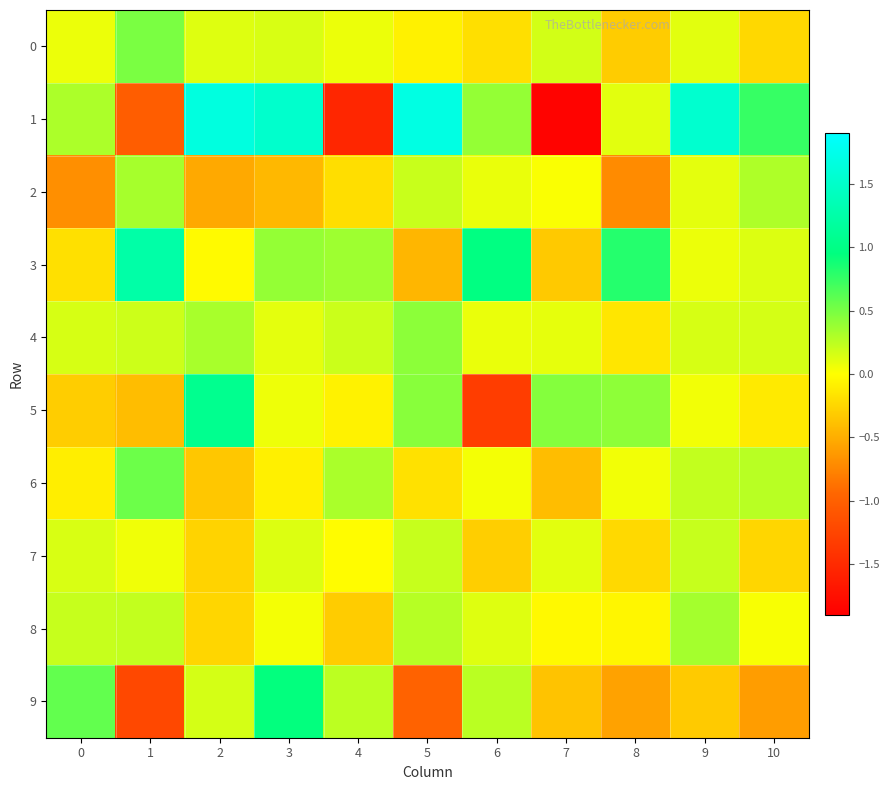

Which has a higher value, 6 or 4?

4